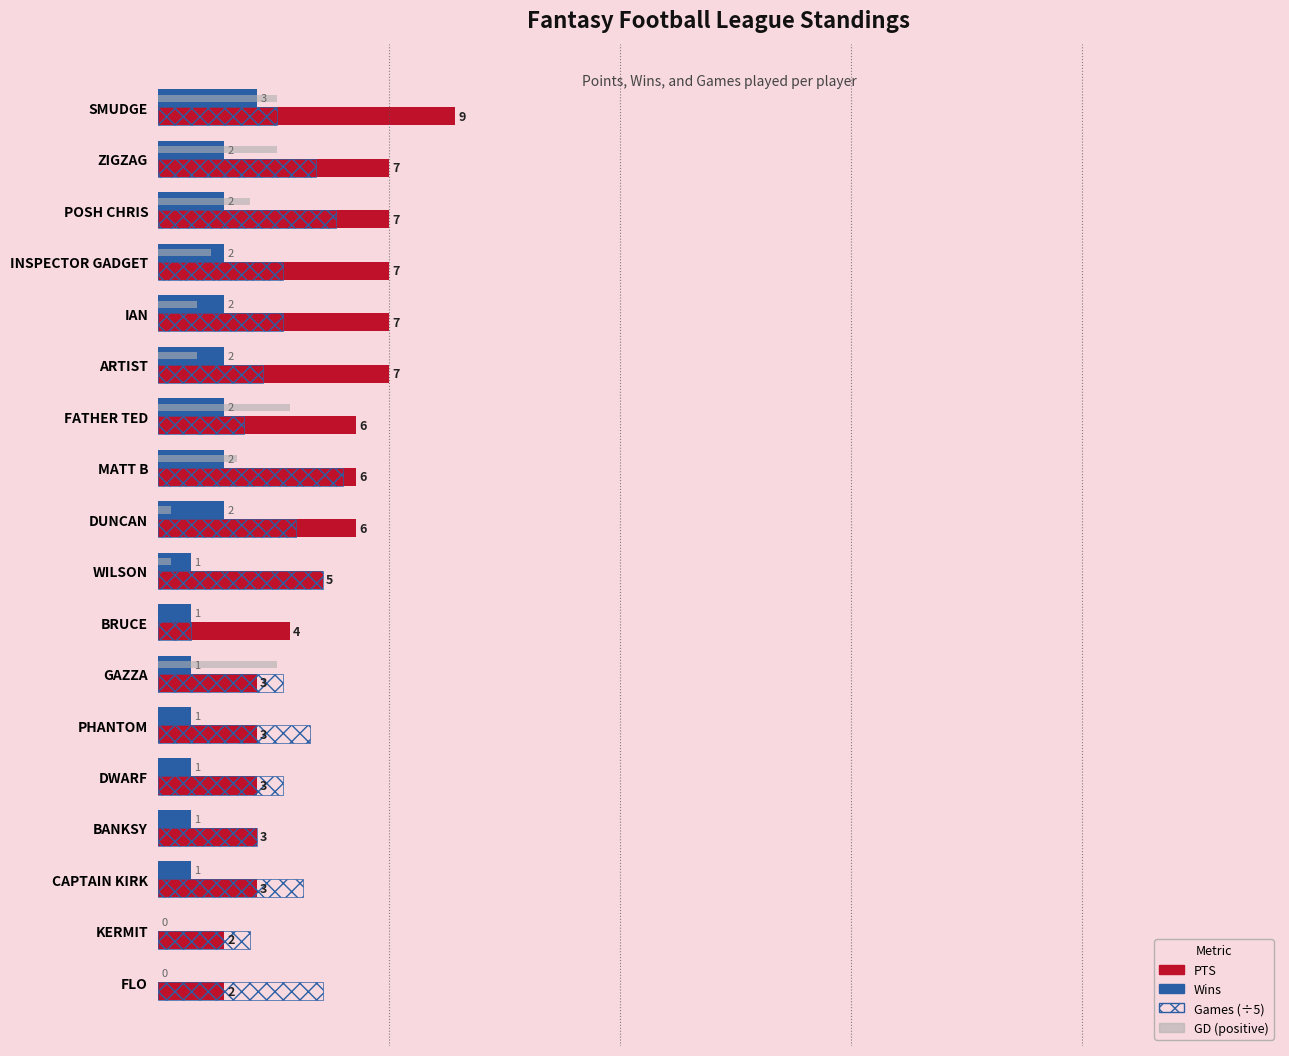

At which category is the sum across all series the highest?

SMUDGE